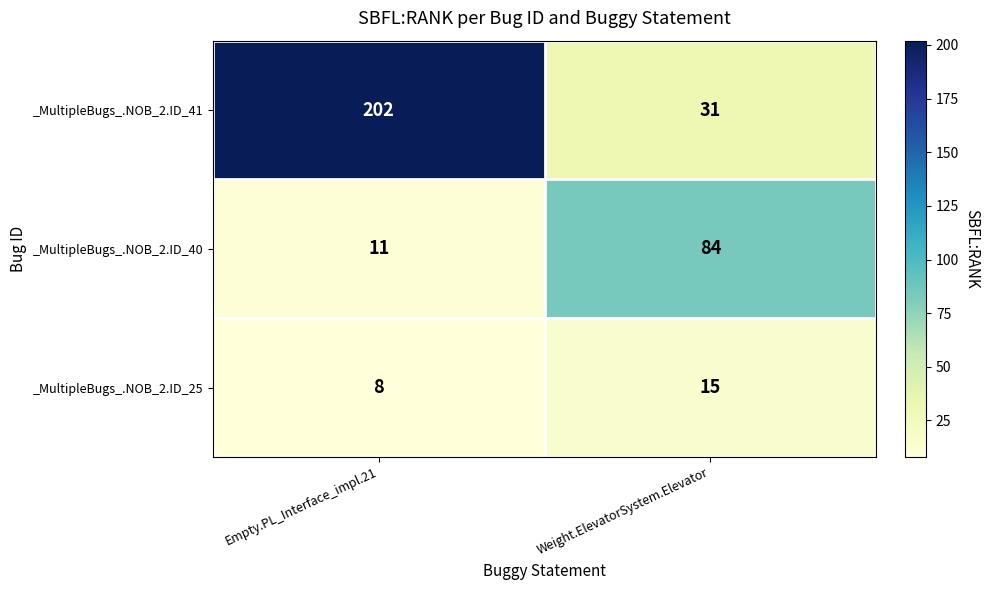

What is the sum of all _MultipleBugs_.NOB_2.ID_25 values?

23